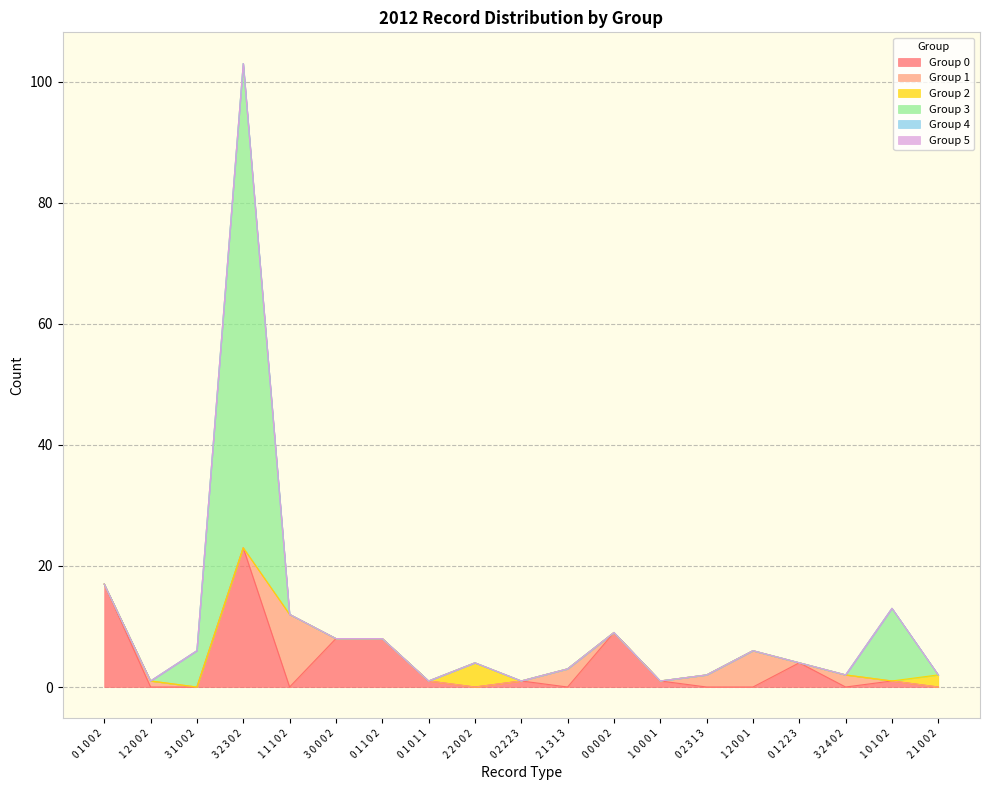

Does the chart have visible grid lines?

Yes